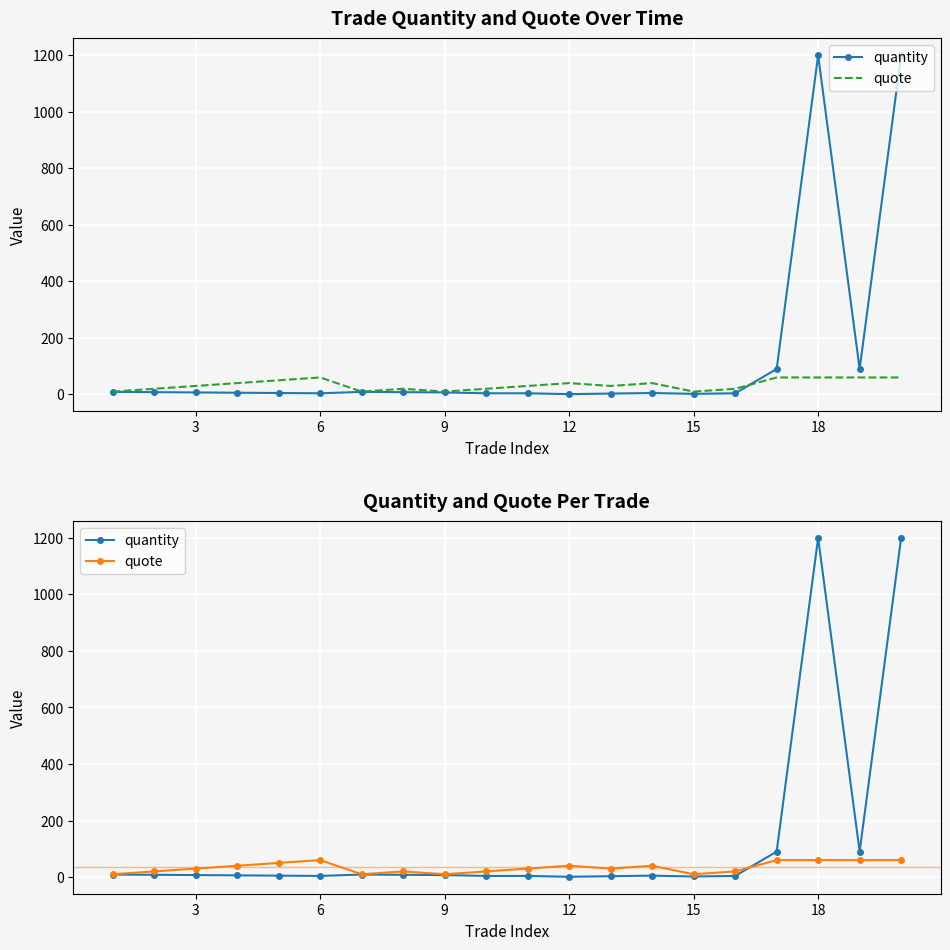

At how many categories does at least one series exceed 360?

2